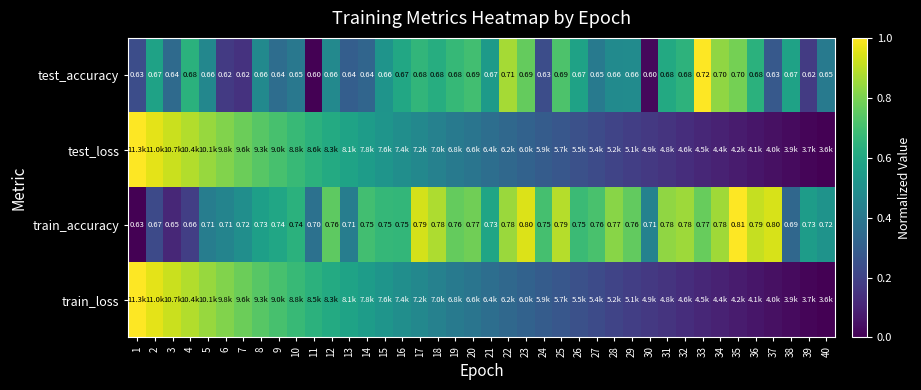

What is the maximum value shown in the chart?

1.0